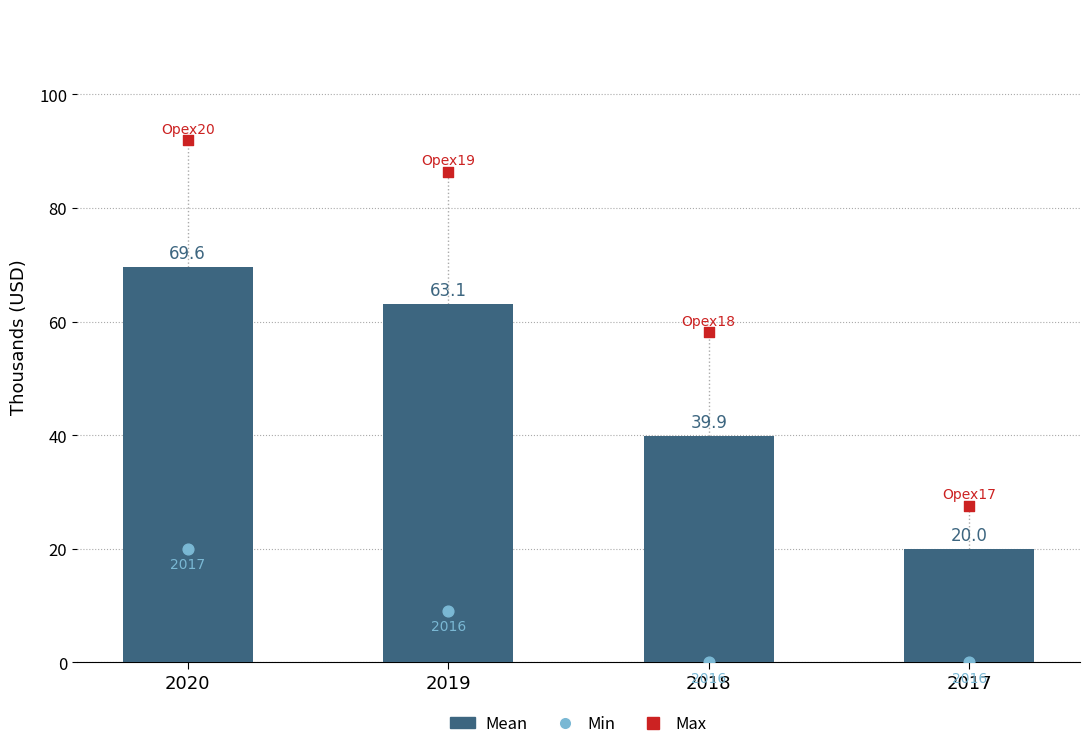

Between 2017 and 2020, which is larger?

2020